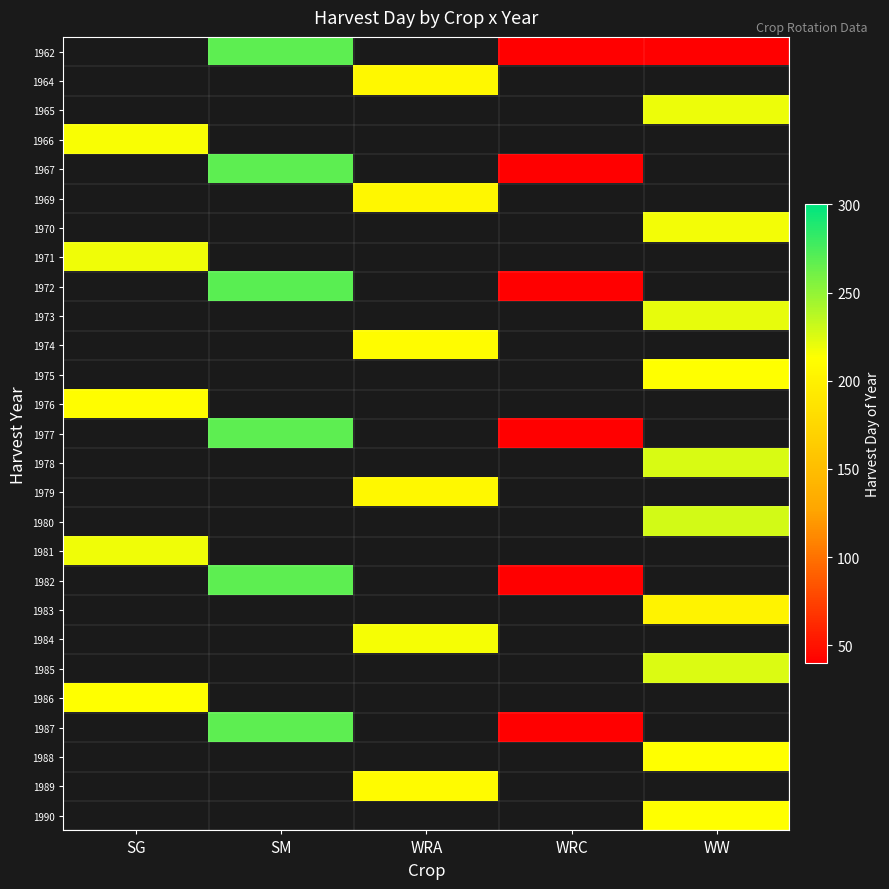

Count the number of data series in this chart.

27